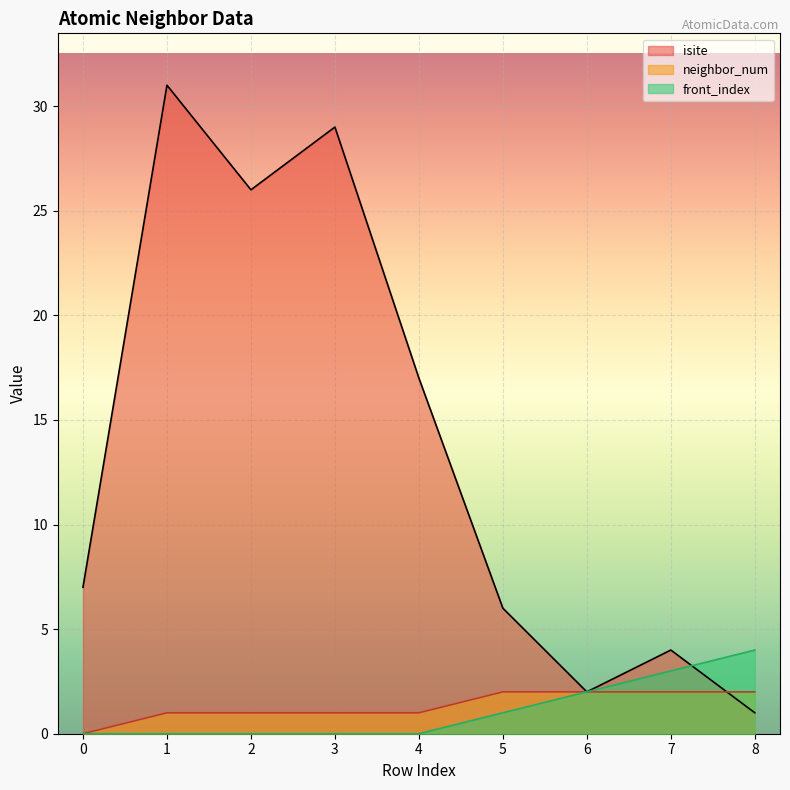

Count the neighbor_num values in the range 1 to 2.

8